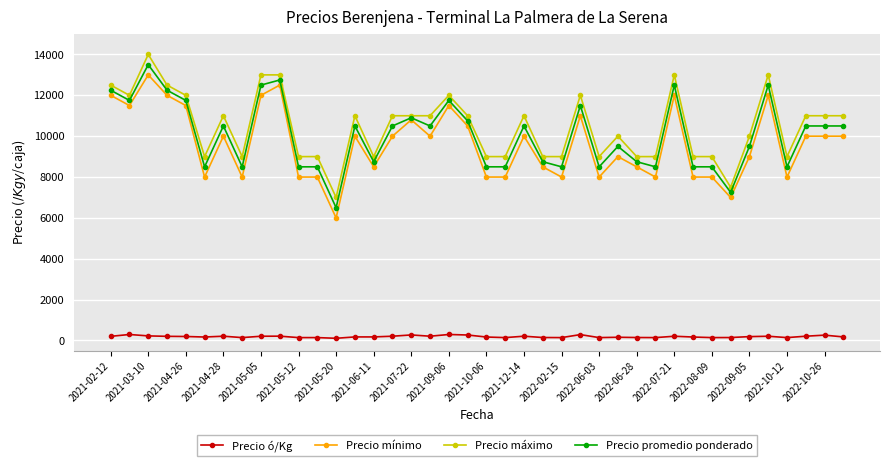

True or false: Precio mínimo has more than 1 points higher than both neighbors.

True